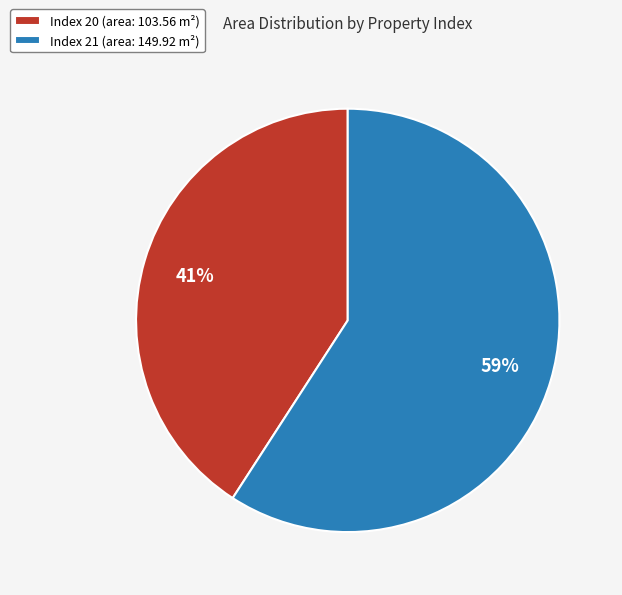

What is the largest slice in the pie chart?

Index 21 (area: 149.92 m²)